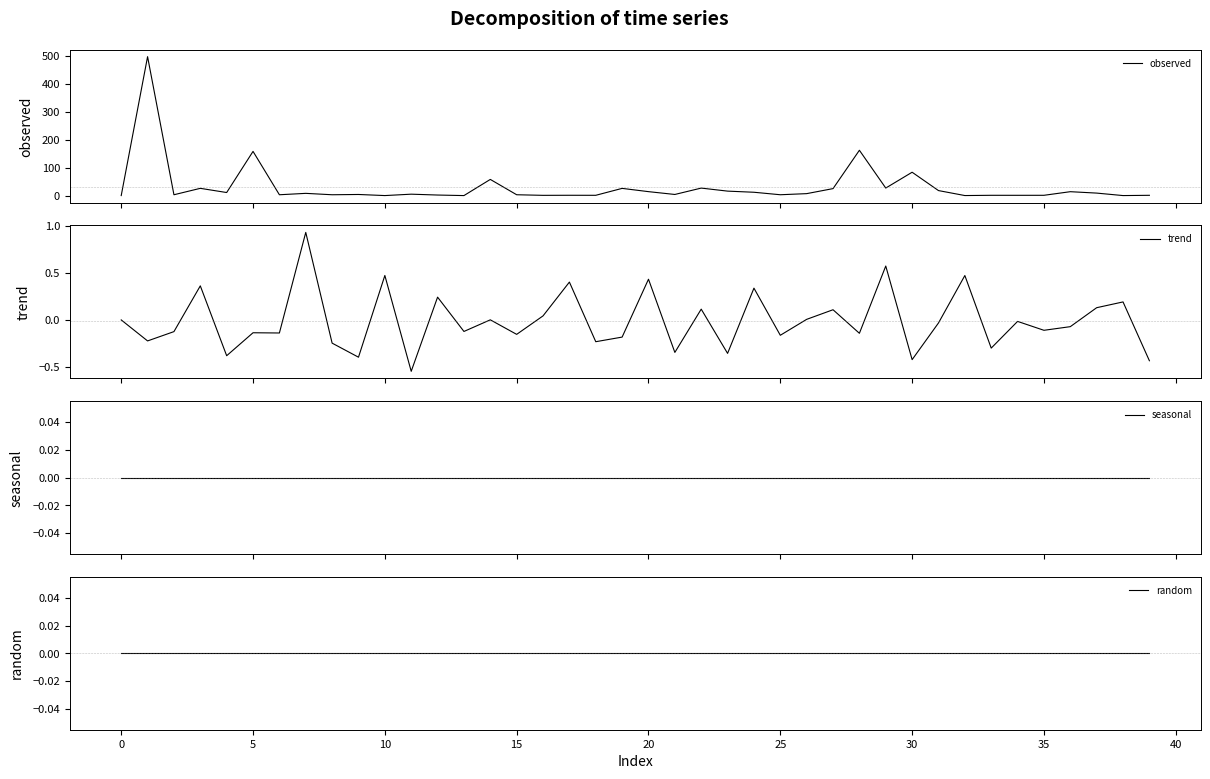

Is the value of random at 32 greater than the value of observed at 14?

No